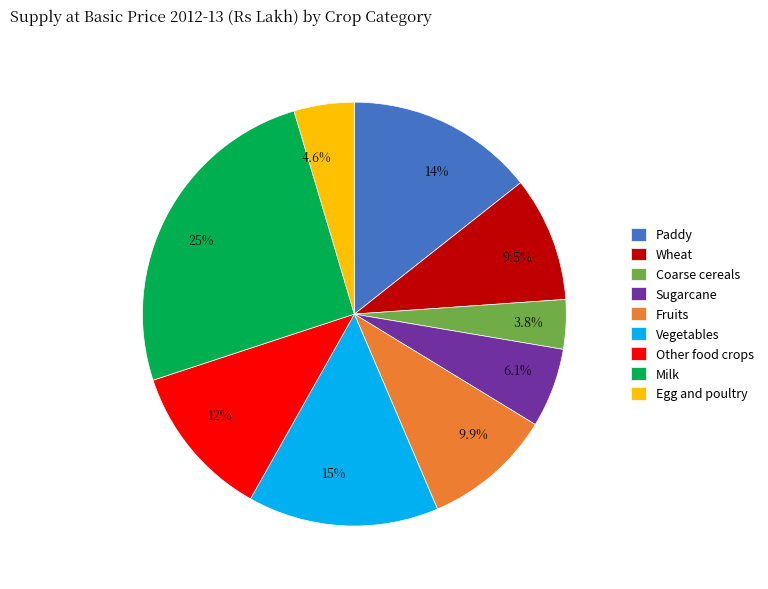

Is it true that Other food crops is 12% of the pie?

True